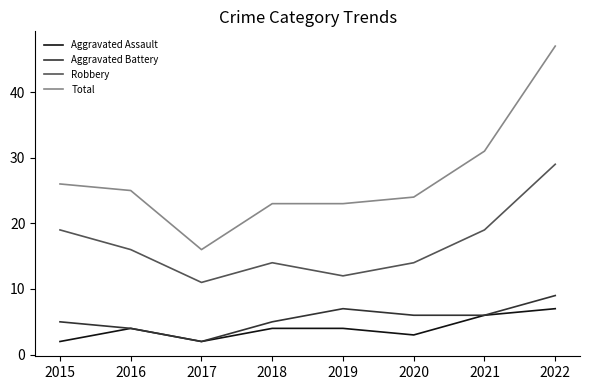

What is the spread (max minus min) of values at 2017?

14